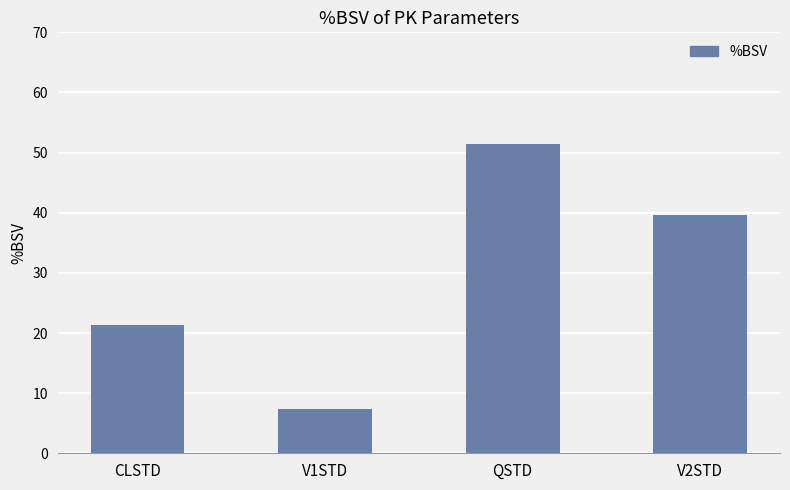

What is the difference between the maximum and minimum values?

44.0